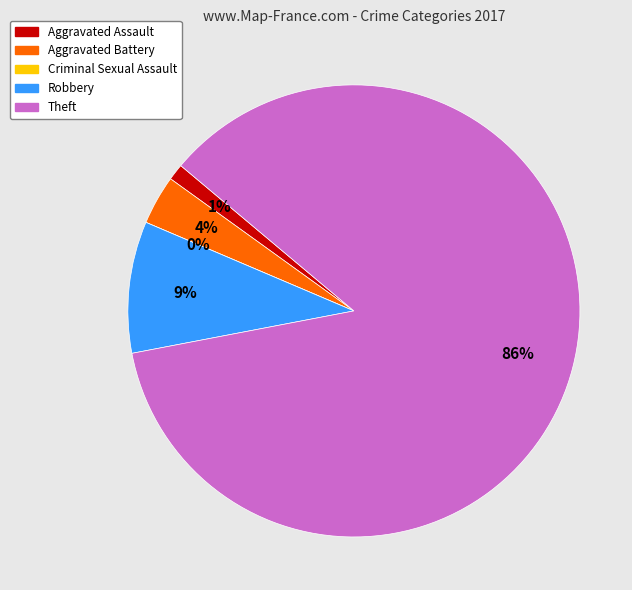

What percentage do Aggravated Battery and Aggravated Assault together represent?

4.7%